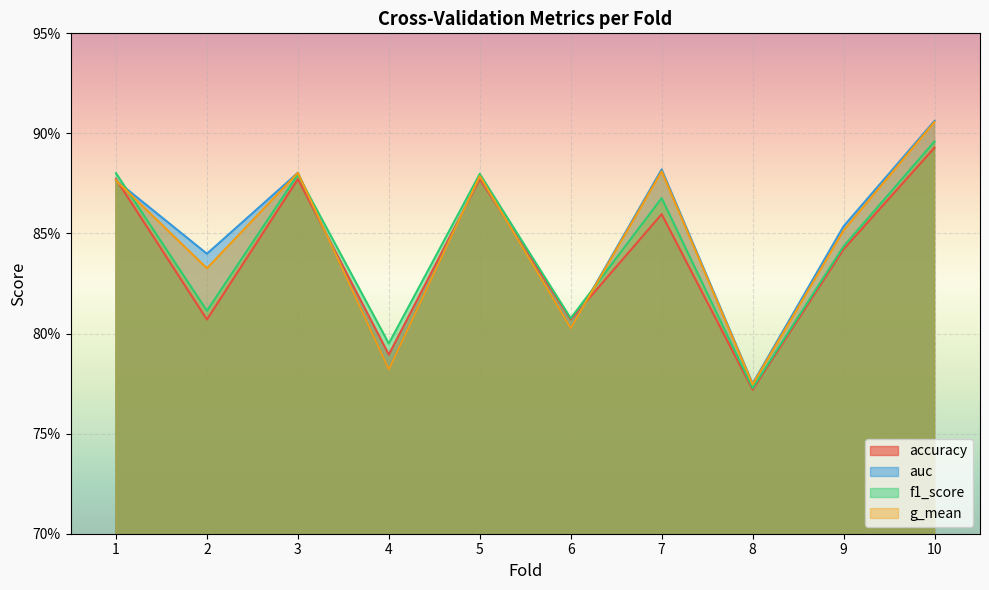

What is the difference between the maximum and minimum values in the g_mean series?

0.1